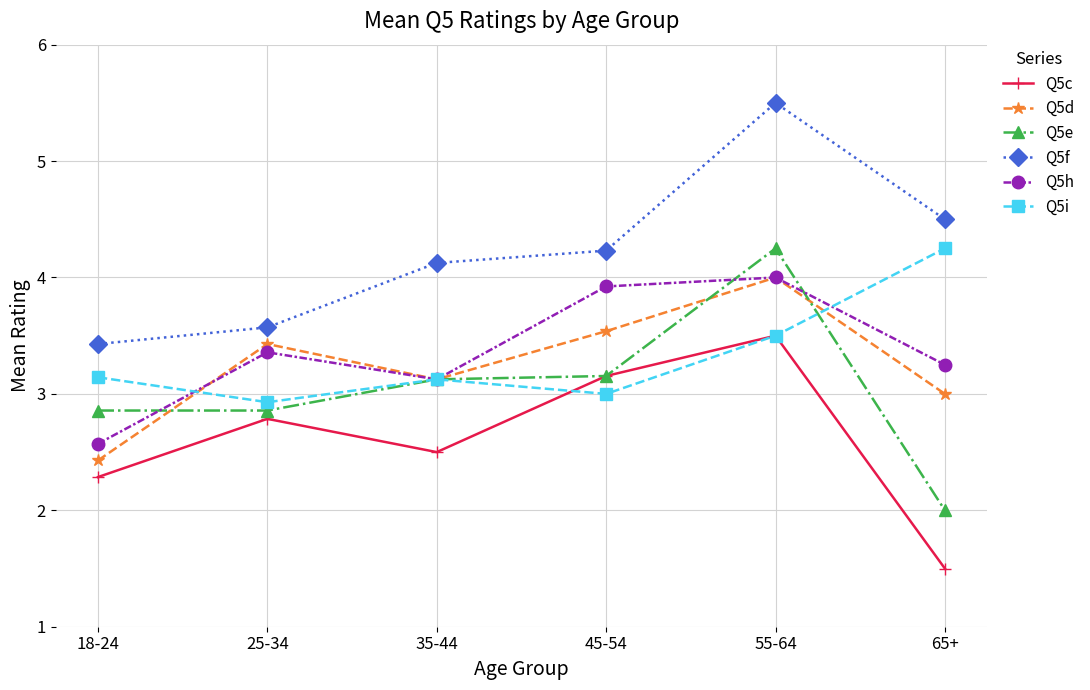

How many data points in Q5f are above 4?

4